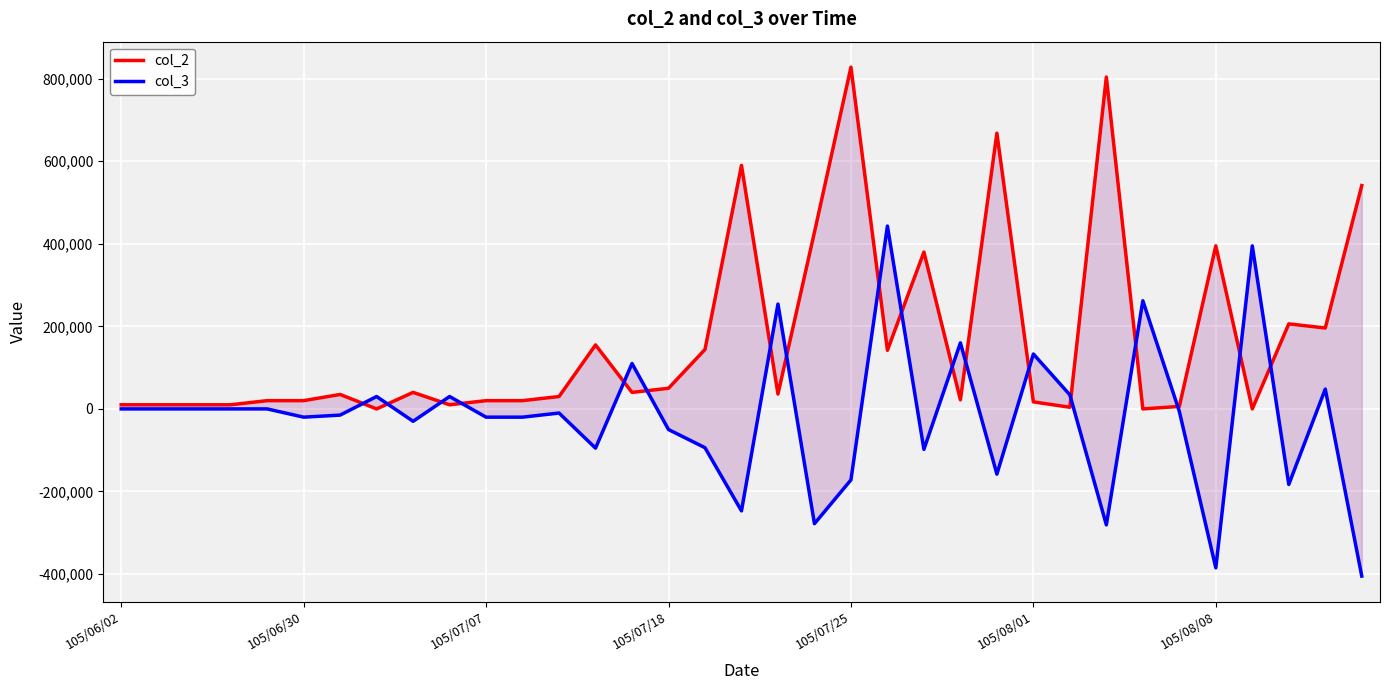

The col_2 series shows 21221 at 18. True or false?

False